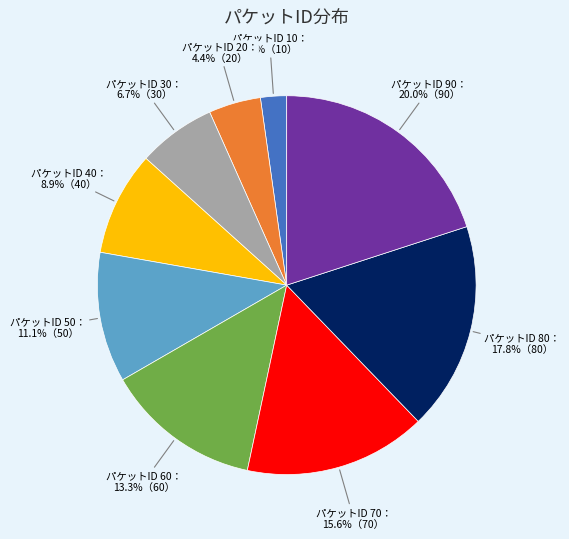

Does any single category account for the majority?

No